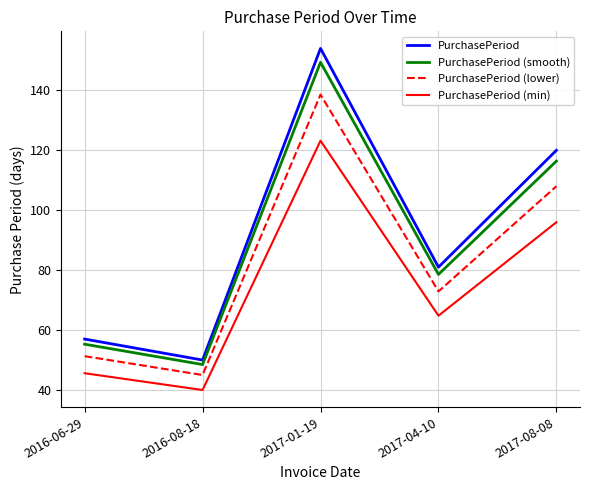

At which category is the sum across all series the highest?

2017-01-19